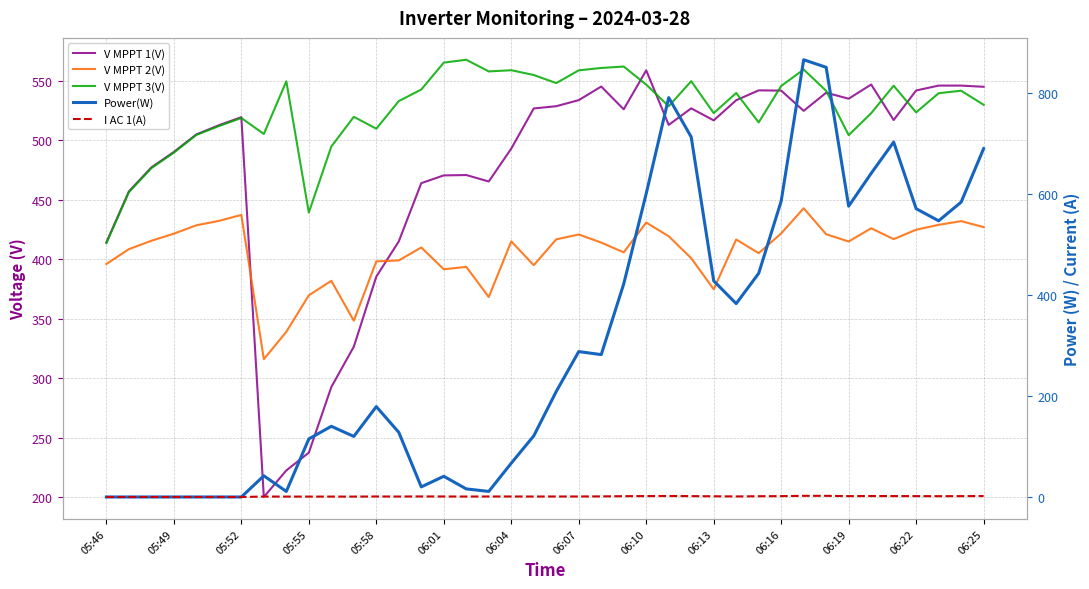

The value of Power(W) at 06:25 is 1147.9. True or false?

False